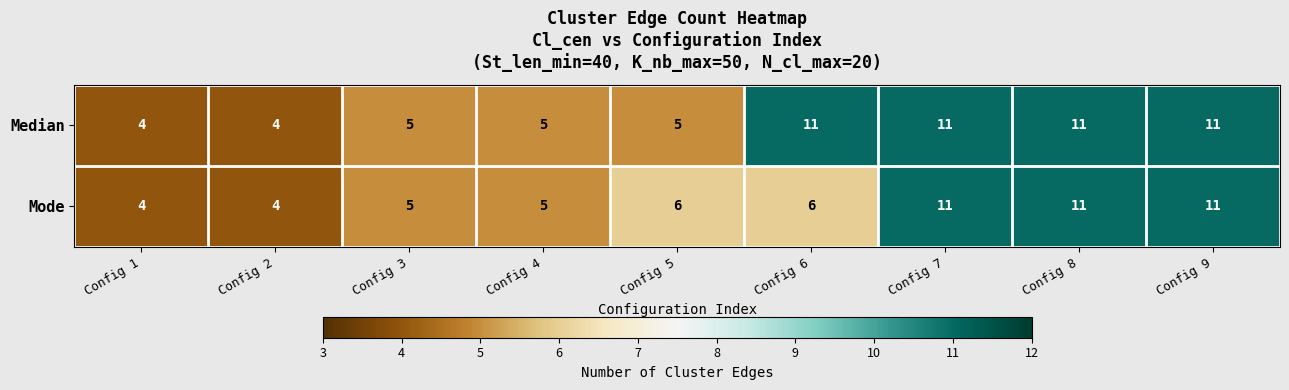

What is the average value of the Mode series?

7